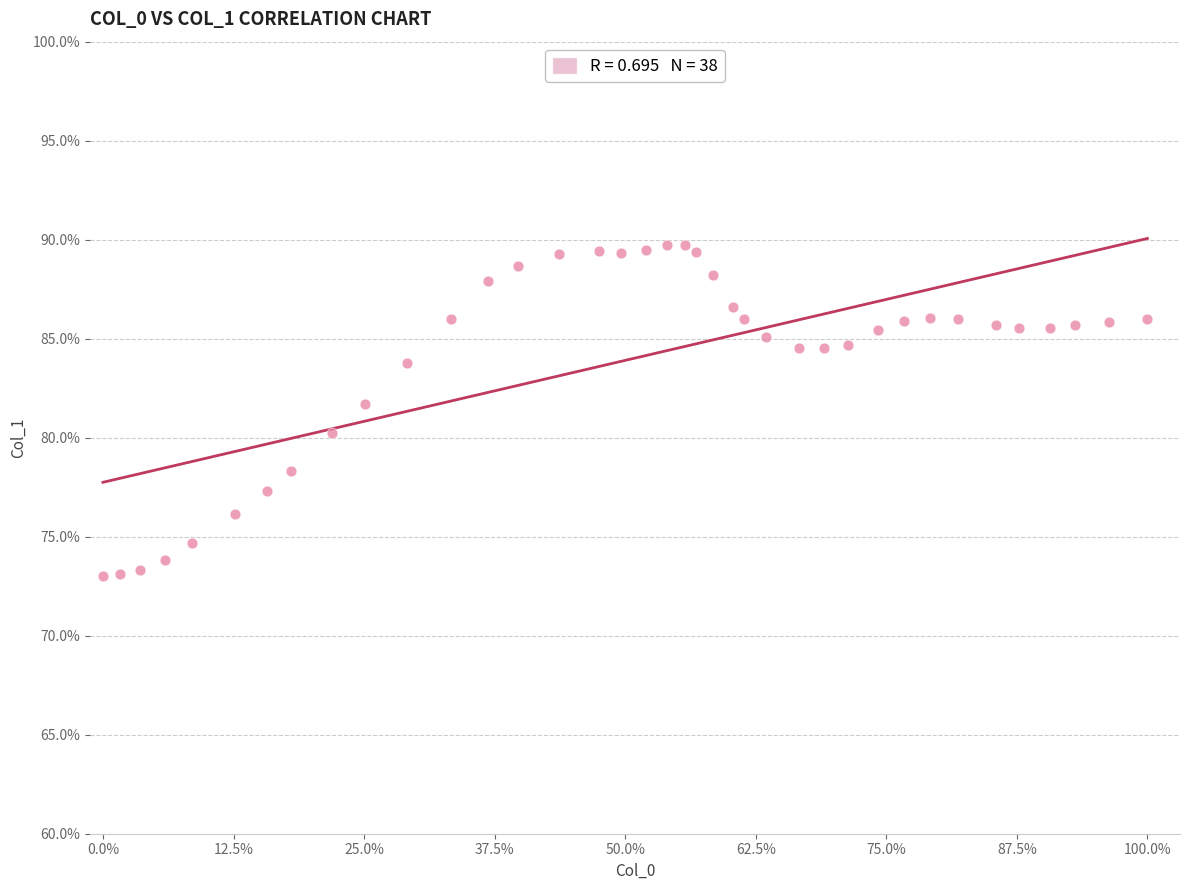

What is the range of Y values (max minus min)?

16.7